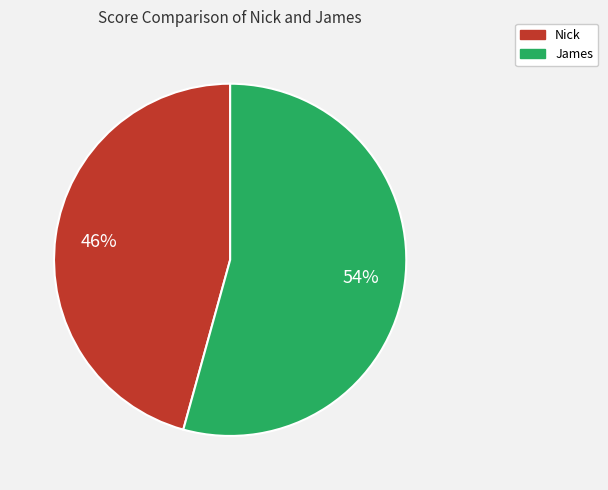

True or false: Nick accounts for 57% of the total.

False